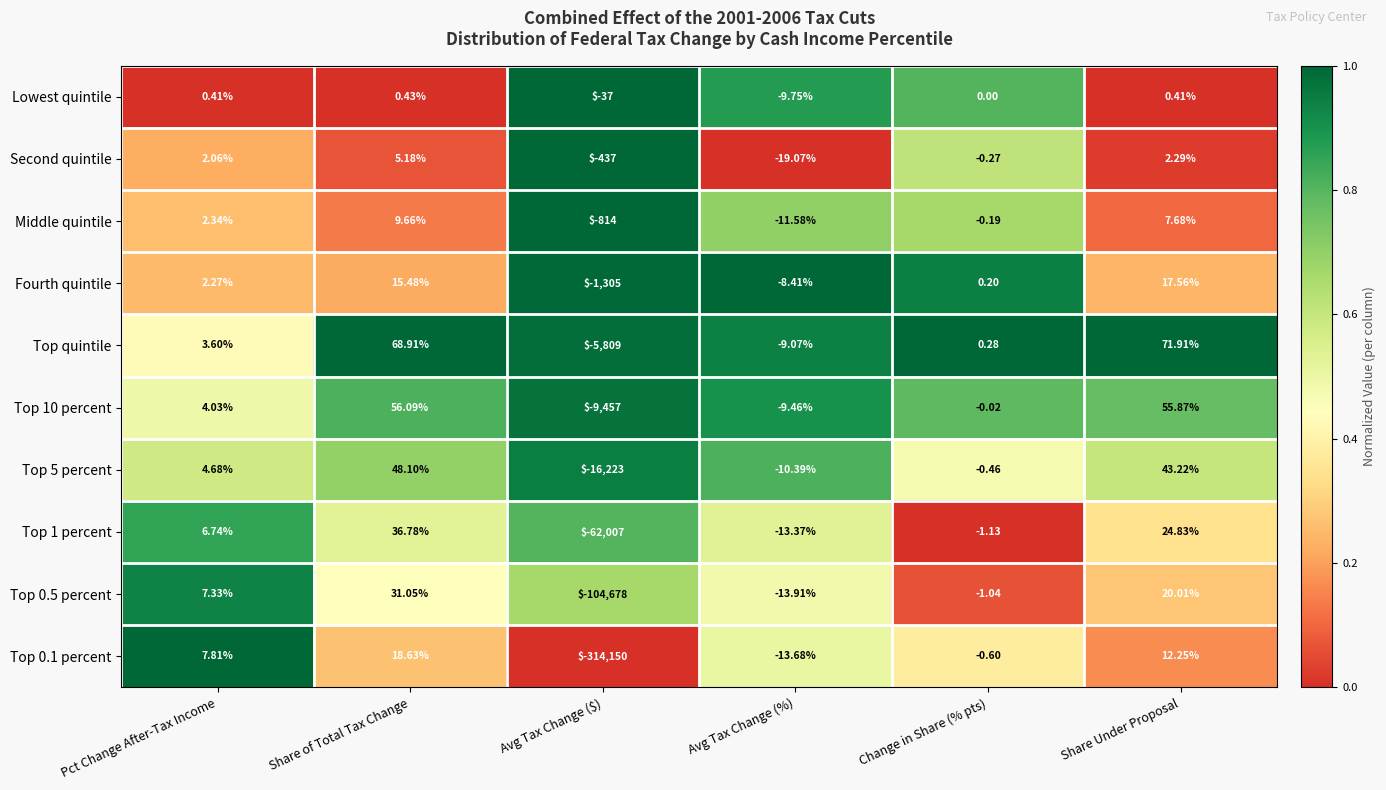

List the labels in order of Top quintile value, smallest first.

Avg Tax Change ($), Avg Tax Change (%), Change in Share (% pts), Pct Change After-Tax Income, Share of Total Tax Change, Share Under Proposal